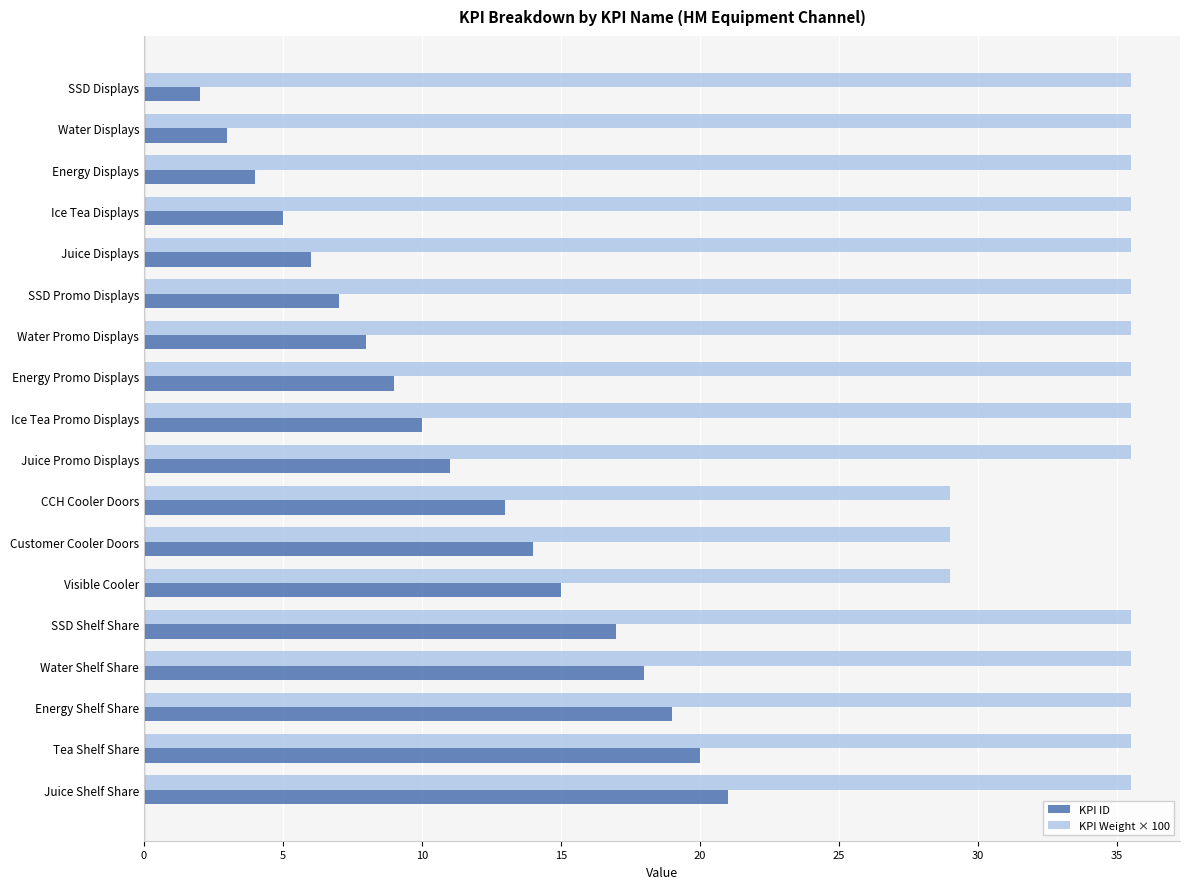

Is the value of KPI ID at Ice Tea Promo Displays greater than the value of KPI Weight × 100 at Energy Displays?

No